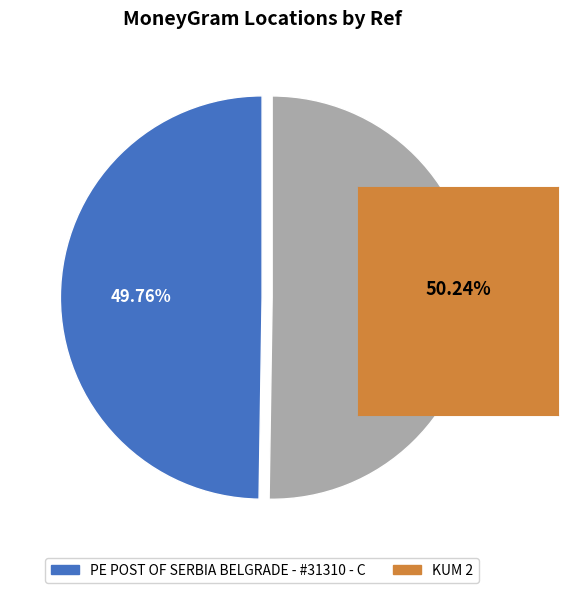

Does any single category account for the majority?

Yes